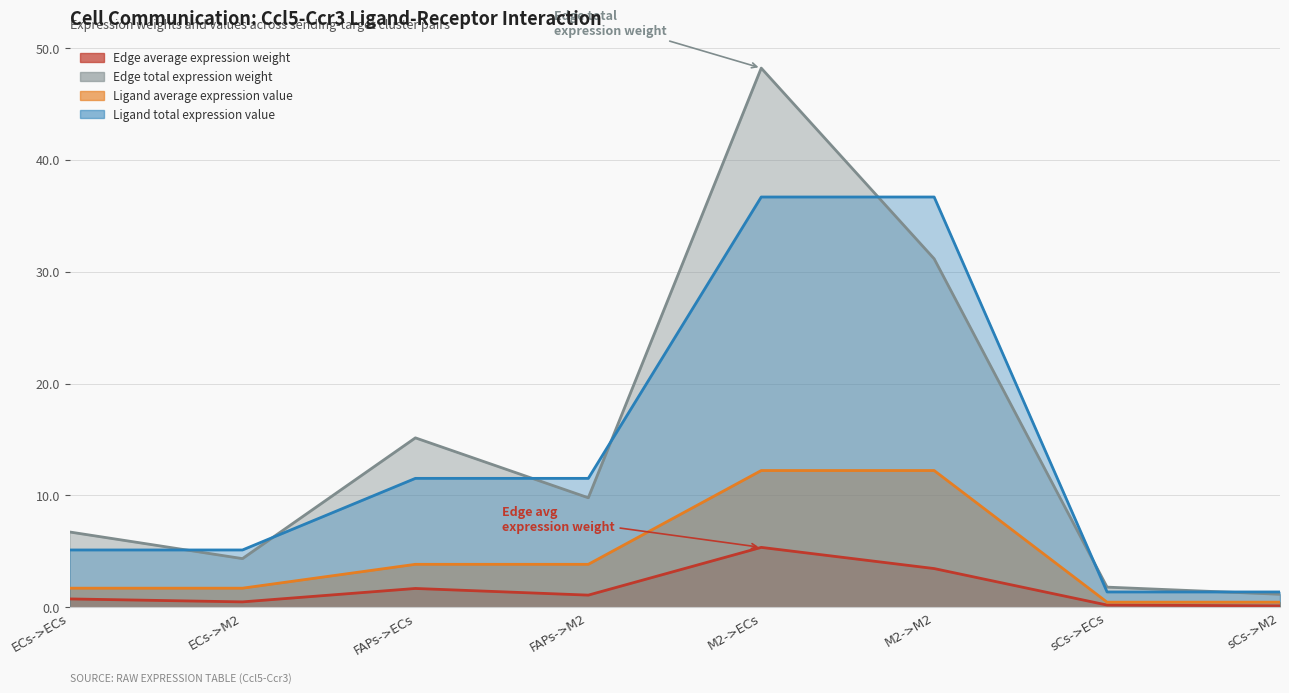

At which label does Ligand average expression value reach its peak?

M2->ECs